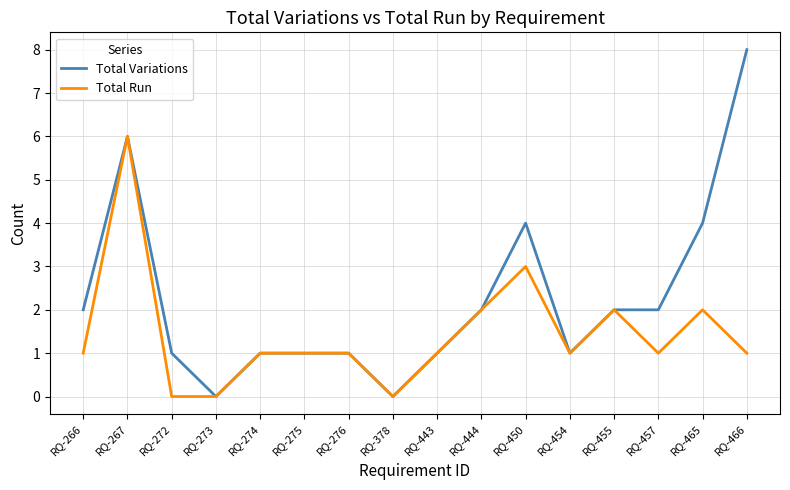

Is it true that Total Variations equals 2 at RQ-444?

True